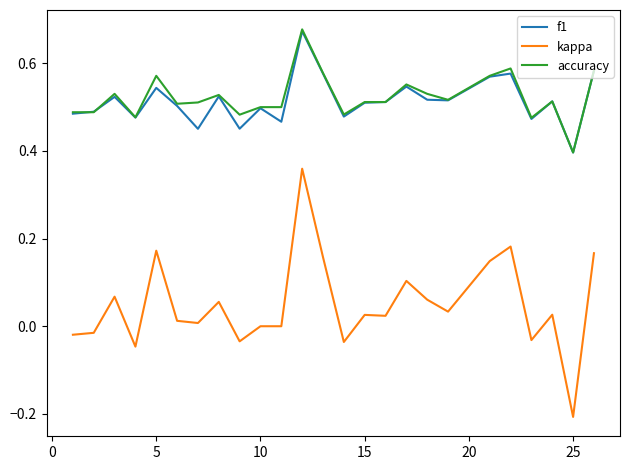

True or false: accuracy and kappa cross at least once.

False